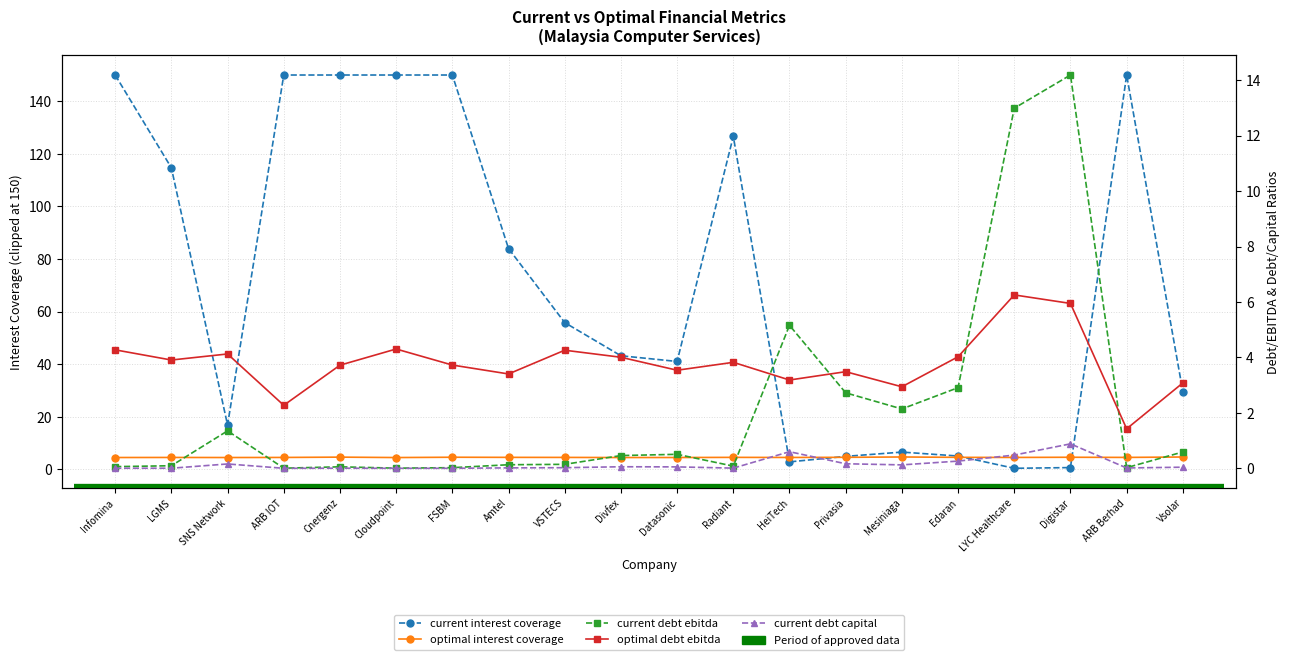

Which series ends up on top after the final intersection of current debt capital and current interest coverage?

current interest coverage